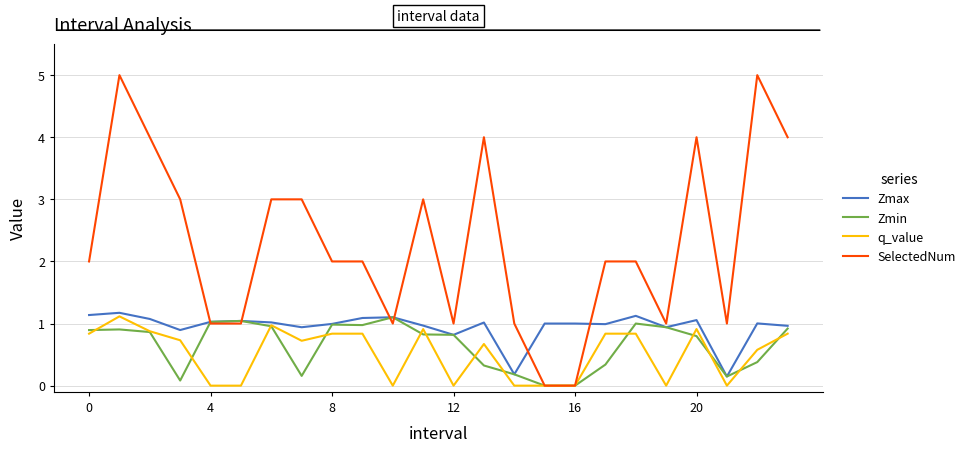

Which series has the widest spread of values?

SelectedNum